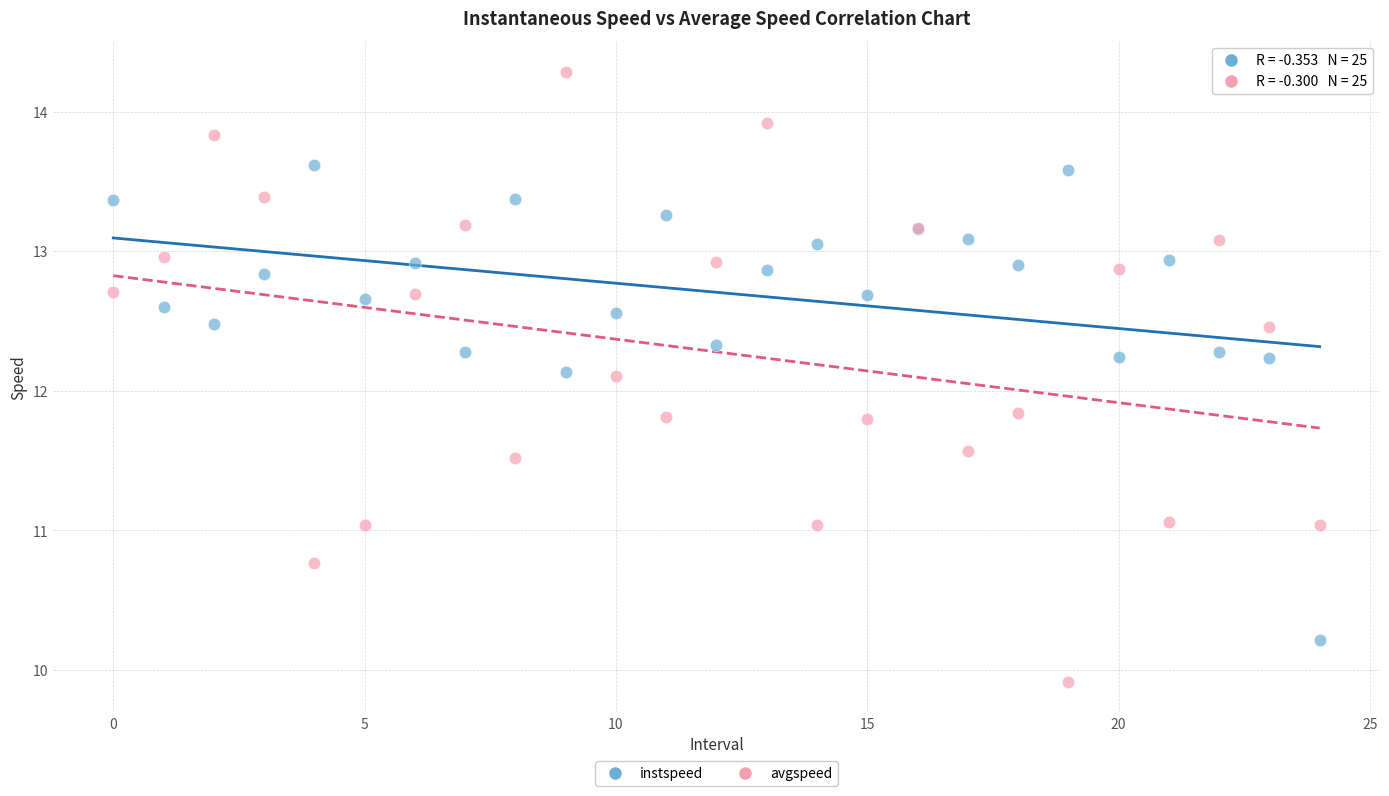

What are all the series names shown in the legend?

instspeed, avgspeed